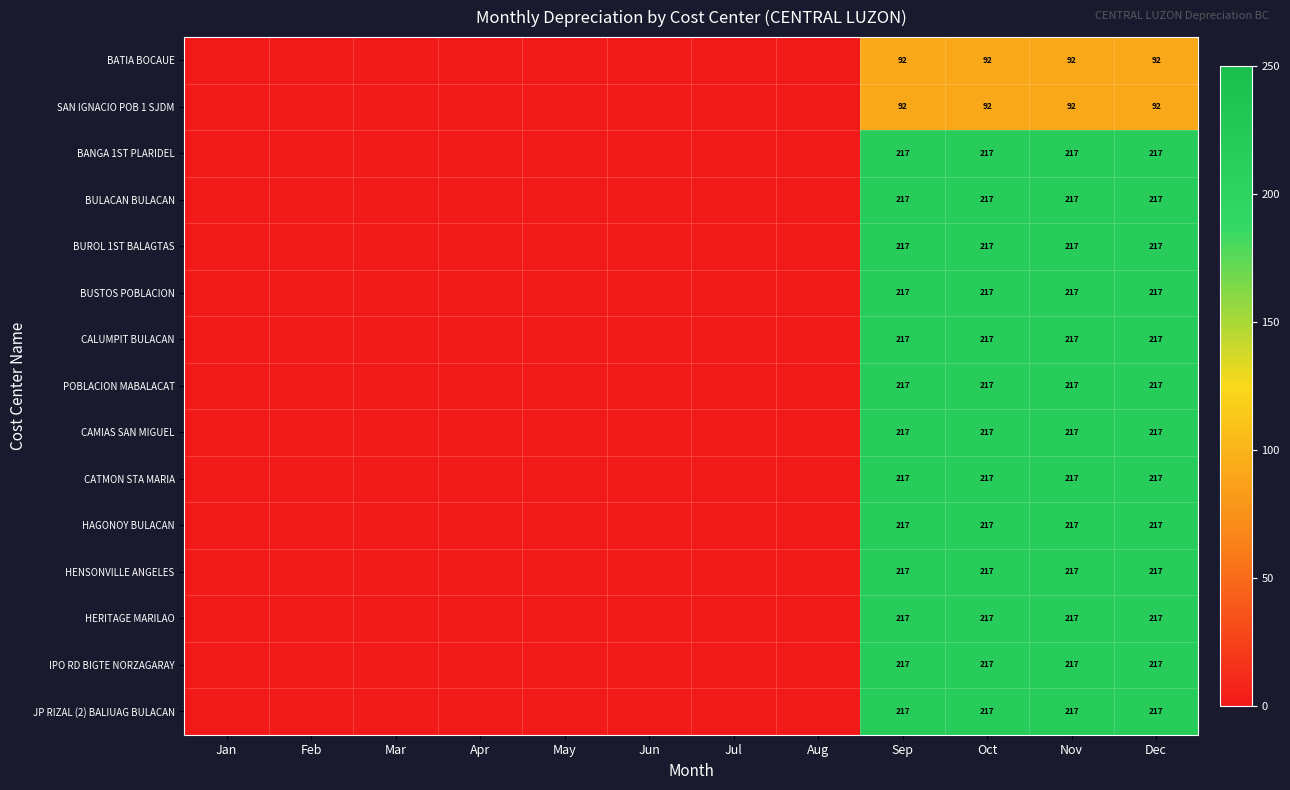

The BUROL 1ST BALAGTAS series shows 217 at Dec. True or false?

True